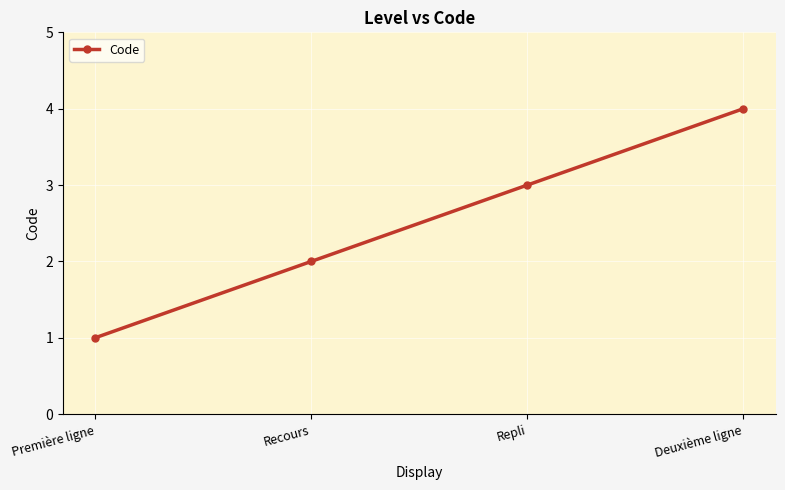

At which label is the value closest to 2?

Recours